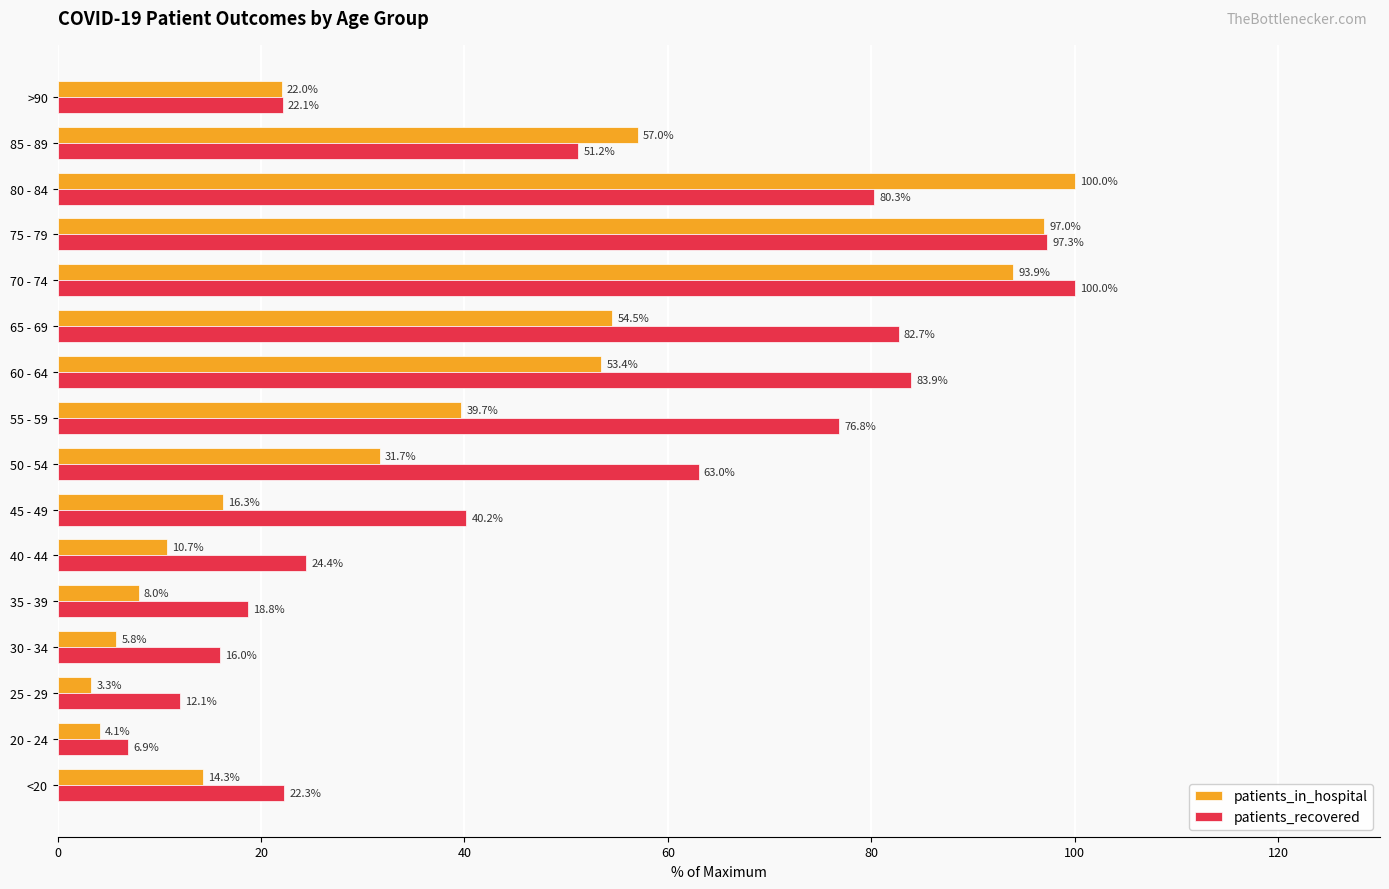

Which series has the largest total across all categories?

patients_recovered